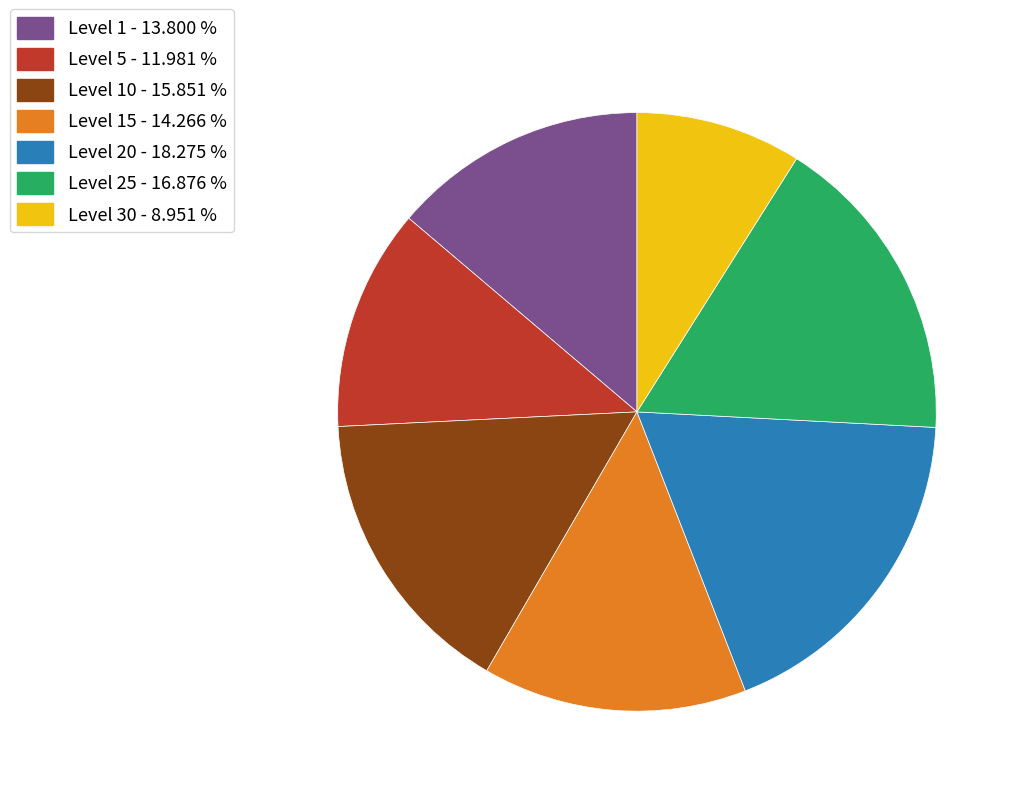

Count the number of slices in the pie.

7